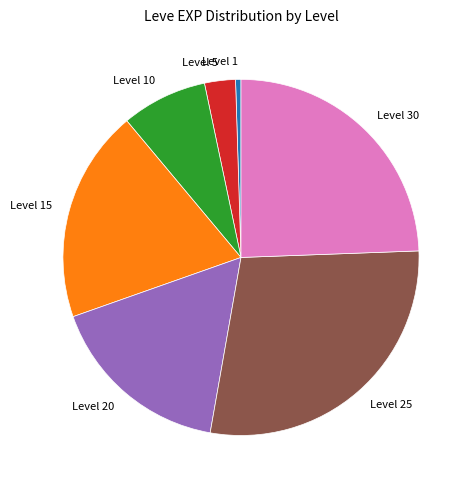

How many slices are in this pie chart?

7